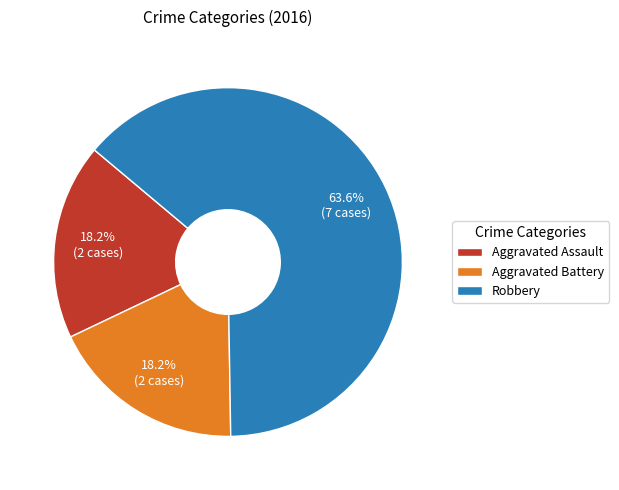

What percentage do Aggravated Assault and Robbery together represent?

81.8%